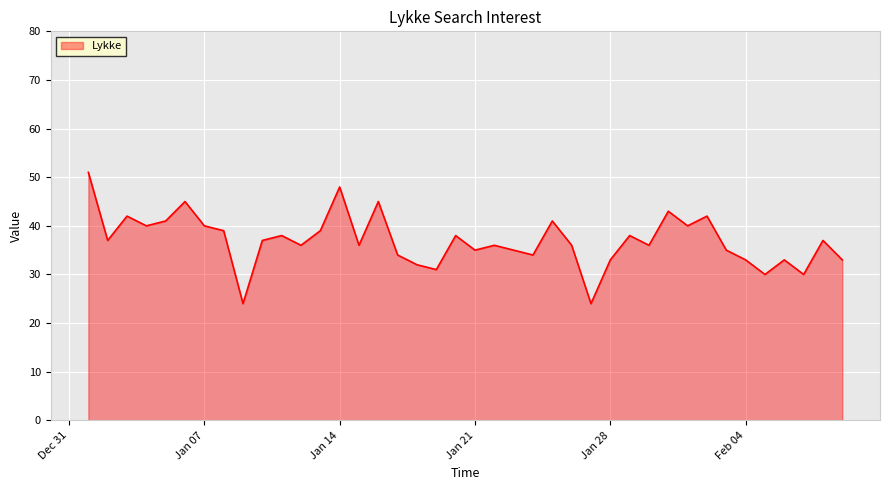

What is the greatest value displayed?

51